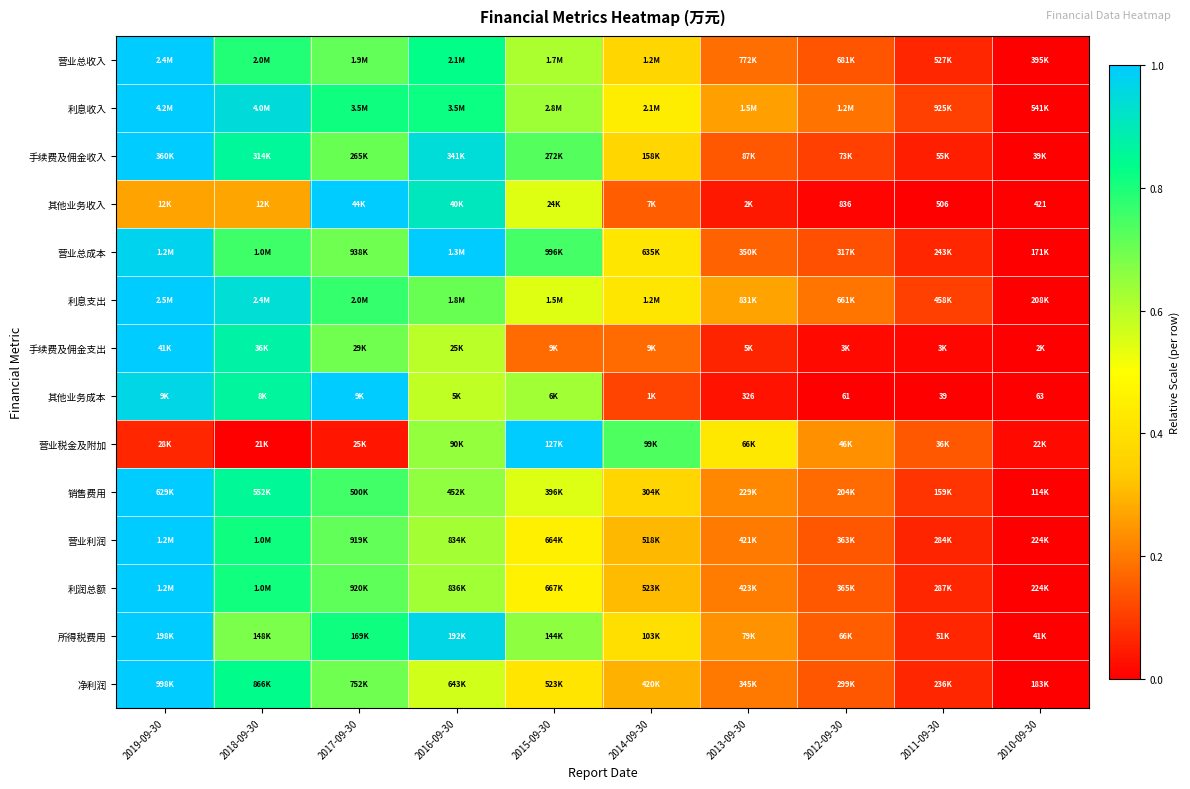

At which category is the sum across all series the highest?

2019-09-30